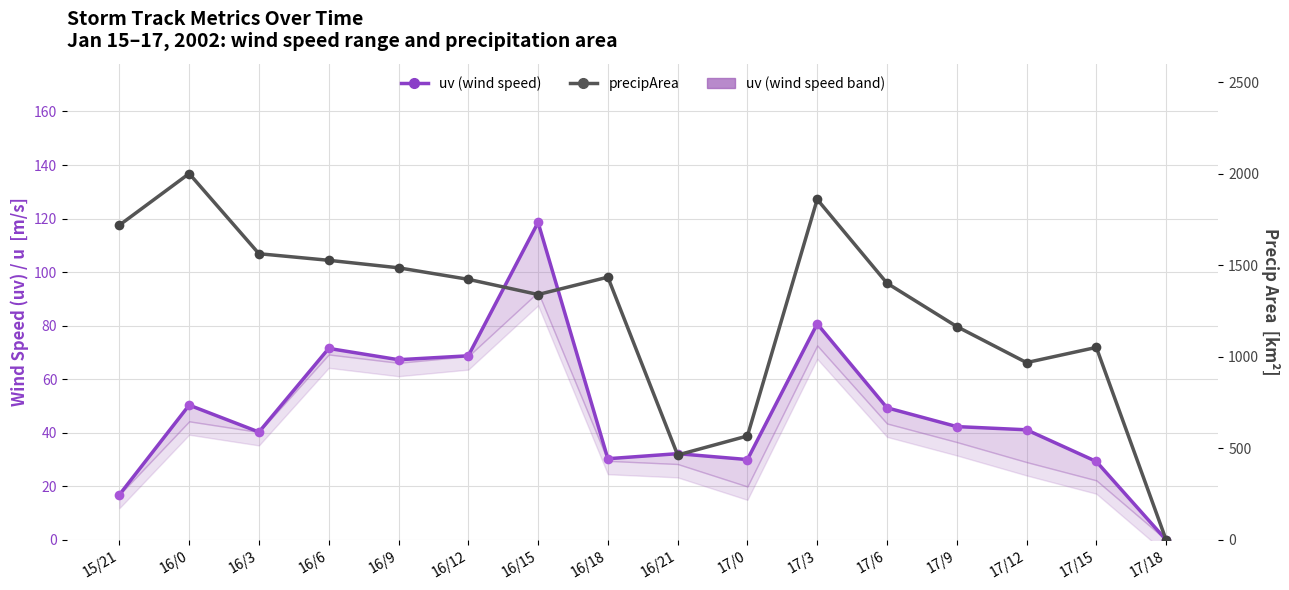

Count the number of categories in the chart.

16